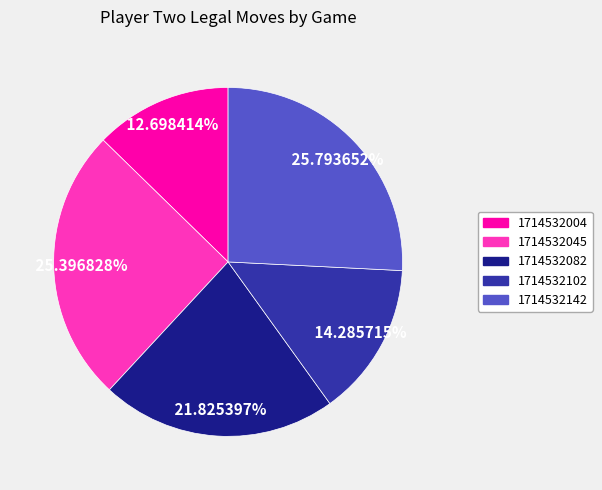

To the nearest percent, what is the difference between the 1714532142 and 1714532102 slice percentages?

12%